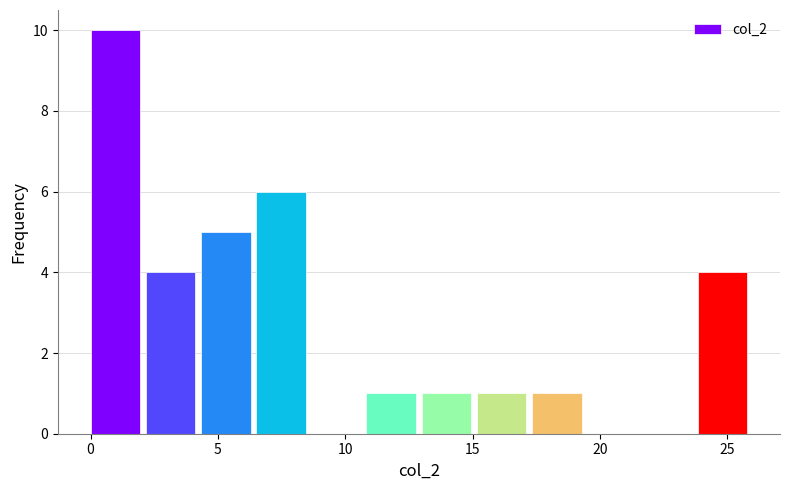

Reading left to right, transcribe this chart: for each bar, give the range it covers on the x-axis and its height. Neither the bar edges nor the heights are printed on the chart, so give them approximately, as read against the axes.

0.0 to 2.0: 10
2.0 to 4.5: 4
4.5 to 6.5: 5
6.5 to 8.5: 6
8.5 to 11.0: 0
11.0 to 13.0: 1
13.0 to 15.0: 1
15.0 to 17.5: 1
17.5 to 19.5: 1
19.5 to 21.5: 0
21.5 to 24.0: 0
24.0 to 26.0: 4